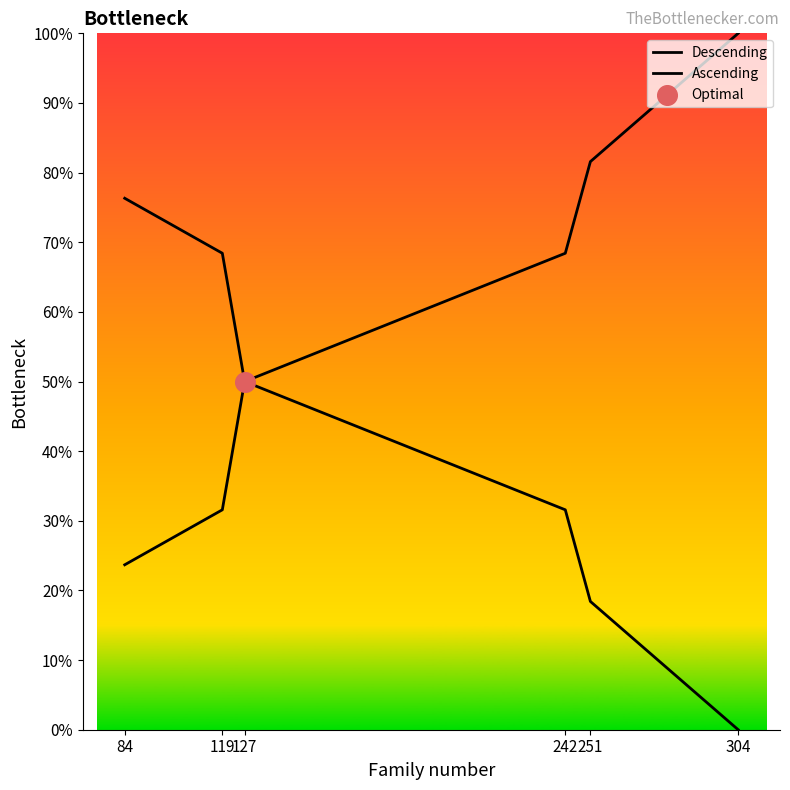

Which series contains the highest Y value?

Ascending